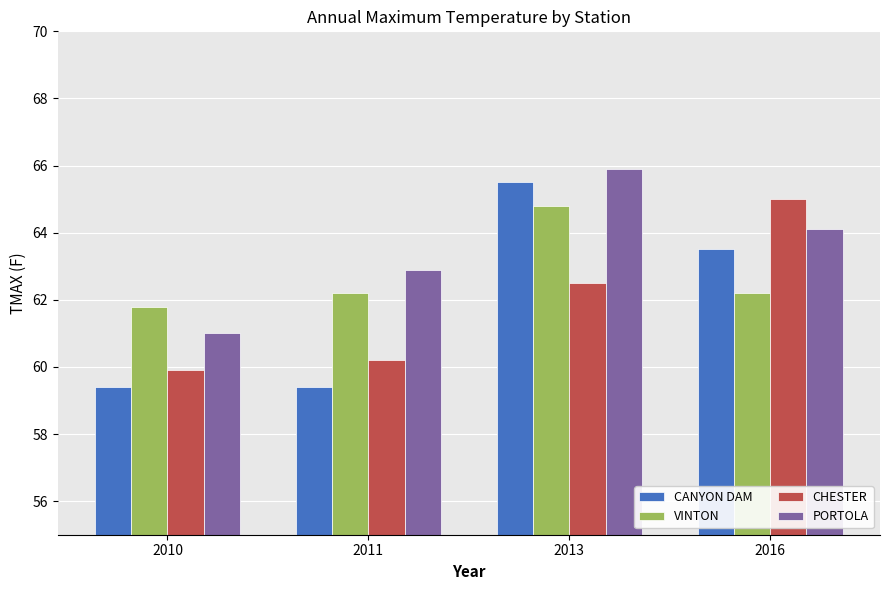

Rank the series at 2016 from highest to lowest value.

CHESTER, PORTOLA, CANYON DAM, VINTON